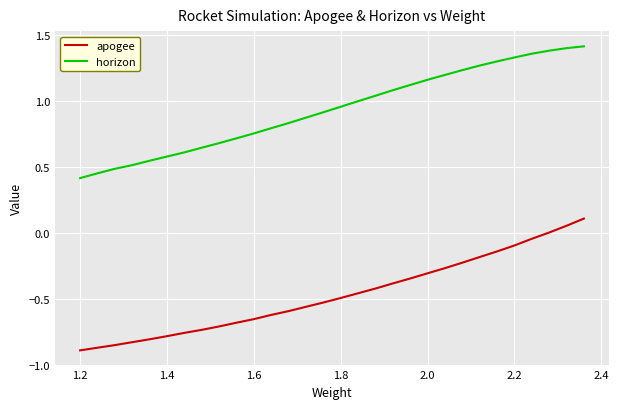

What are all the series names shown in the legend?

apogee, horizon